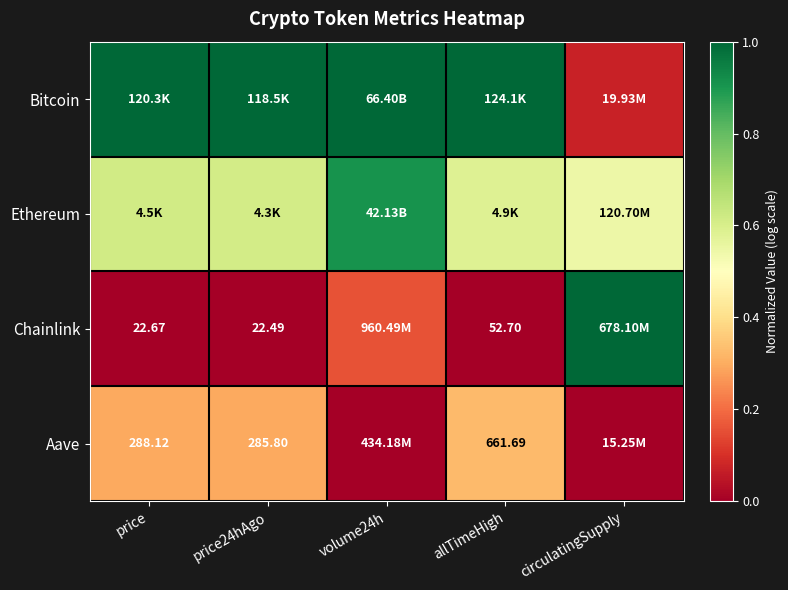

How many positive values does the Aave series have?

3